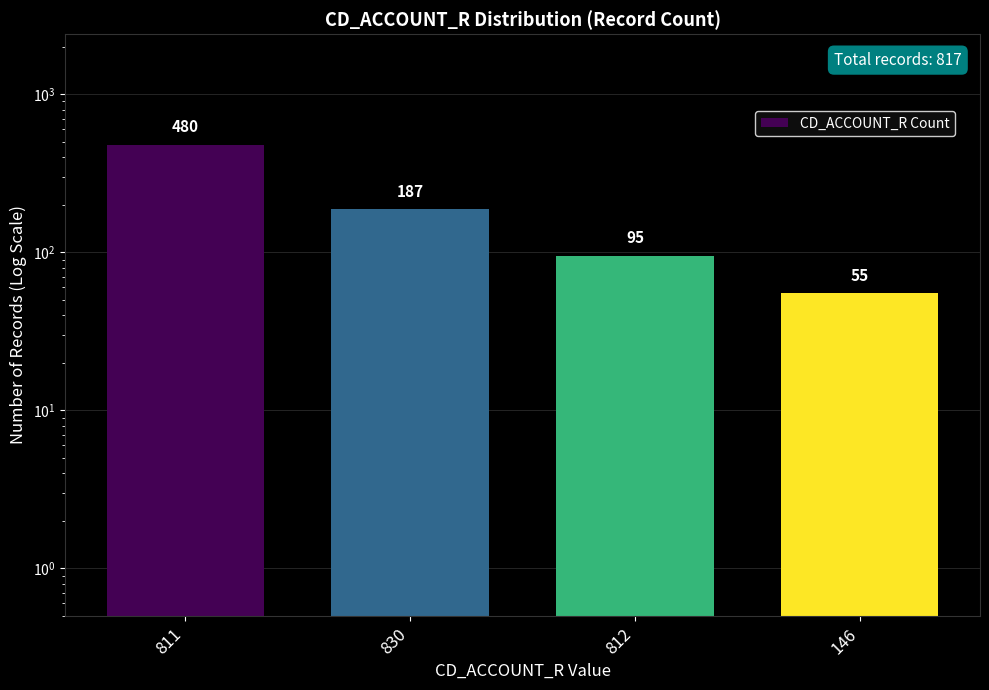

What position from the left is 830?

2